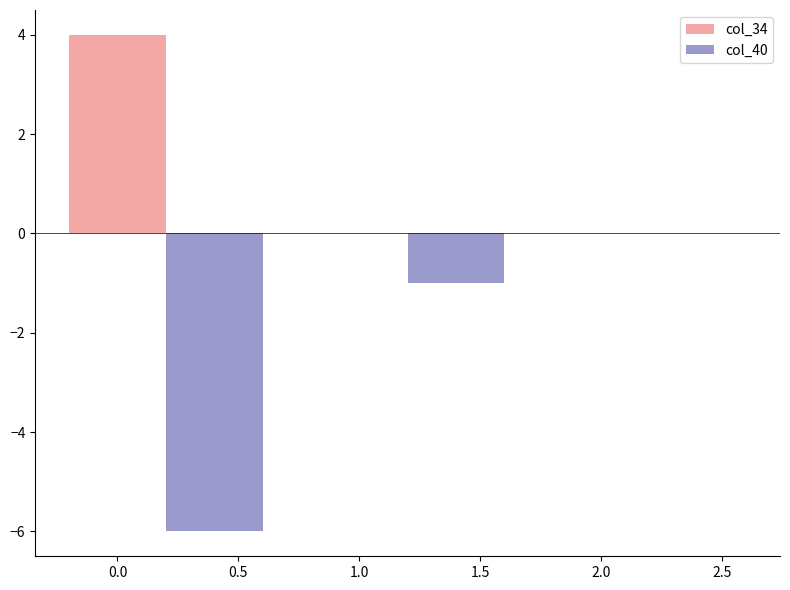

Reading left to right, extract all data points from this chart.

col_34: 4	0	0
col_40: -6	-1	0